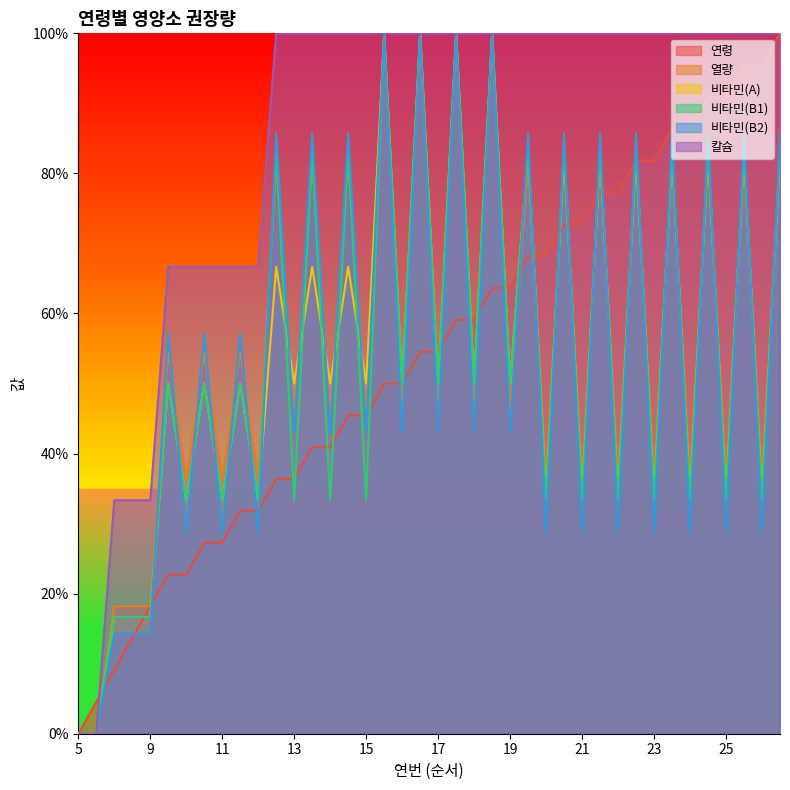

How many positive values does the 비타민(B2) series have?

38